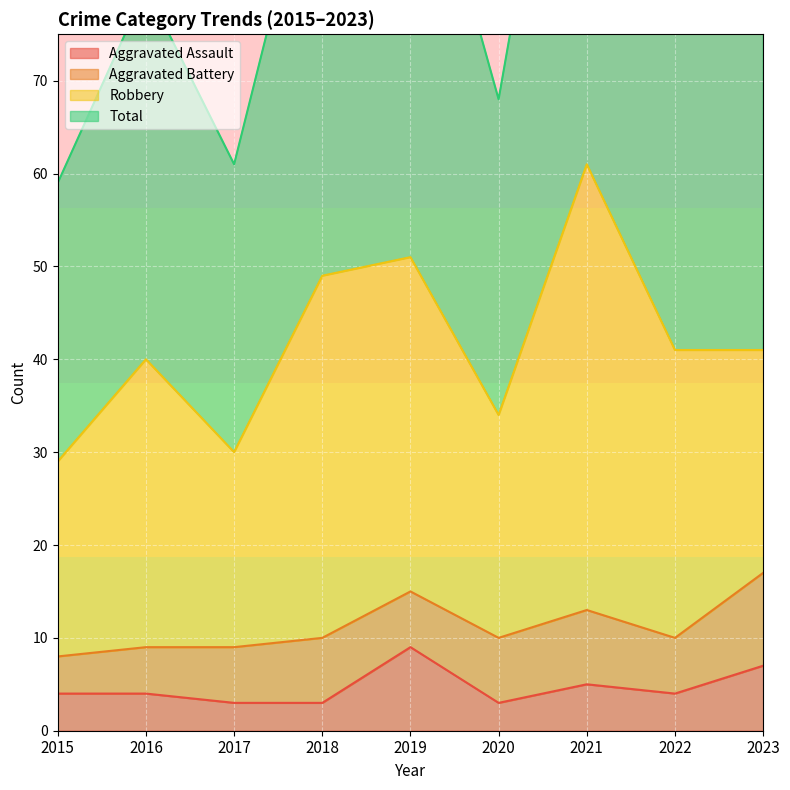

What is the average value of the Aggravated Assault series?

5